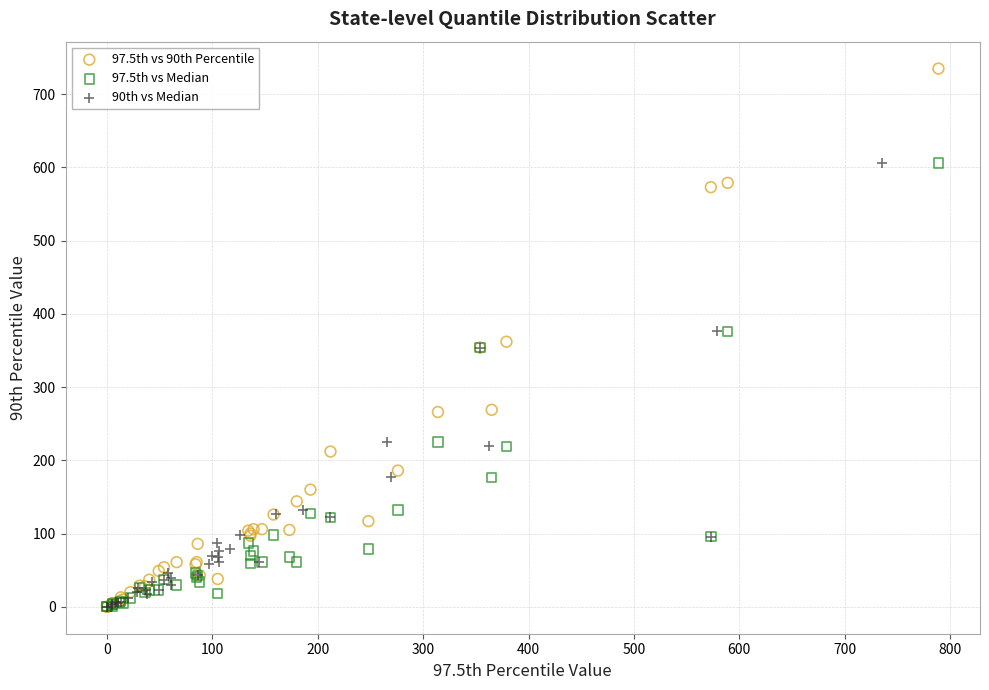

Which series reaches the maximum Y coordinate?

97.5th vs 90th Percentile